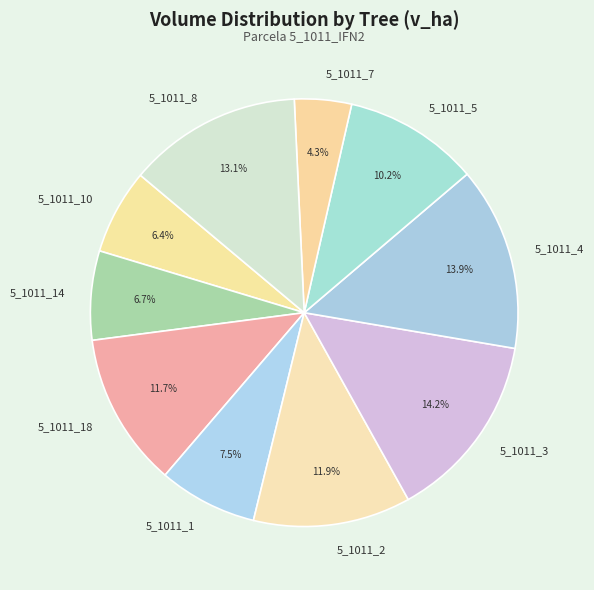

Which slice is the smallest?

5_1011_7